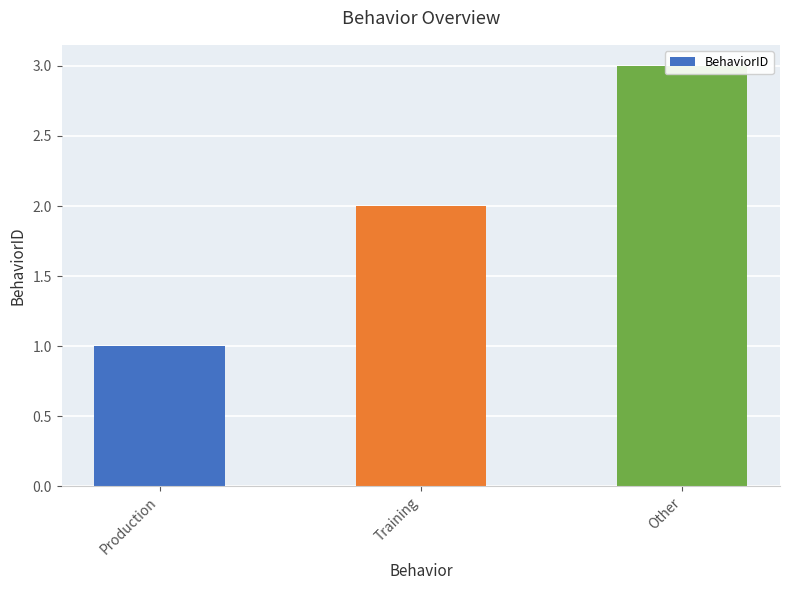

How many data points are above 2?

1